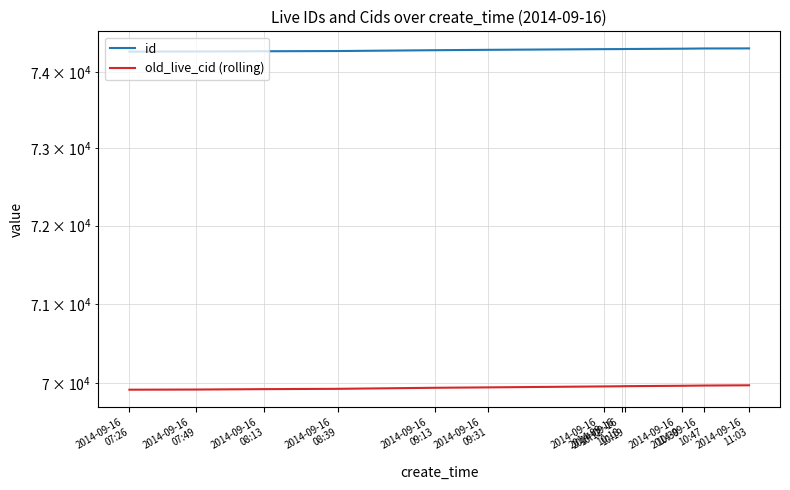

What is the difference between the id values at 2014-09-16
07:26 and 2014-09-16
10:18?

34